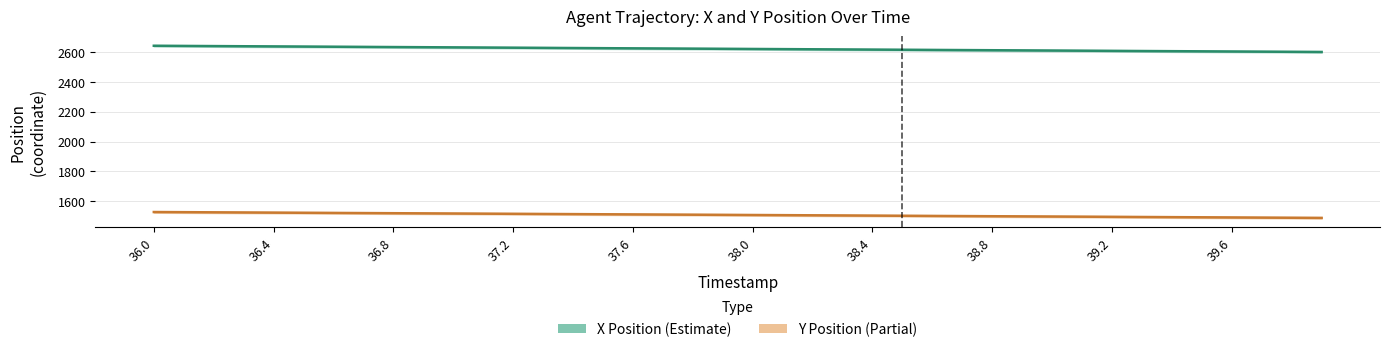

True or false: Y Position and X Position cross at least once.

False